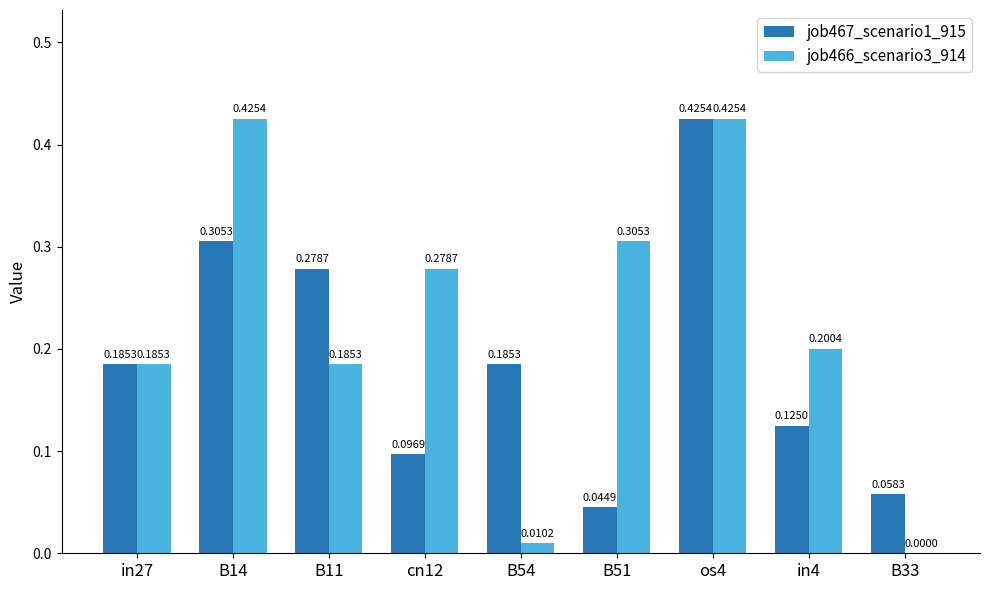

Between B14 and B33, which series saw the biggest shift?

job466_scenario3_914